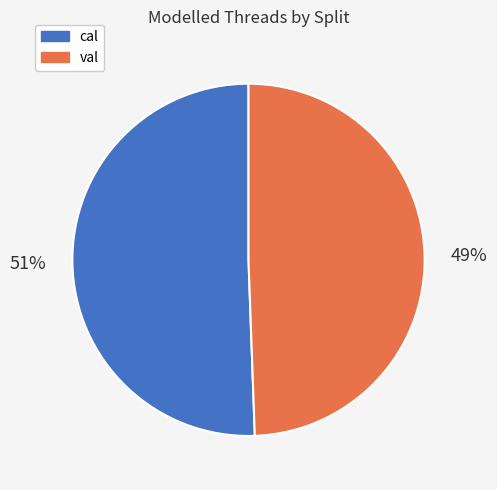

To the nearest percent, what portion does cal represent?

51%